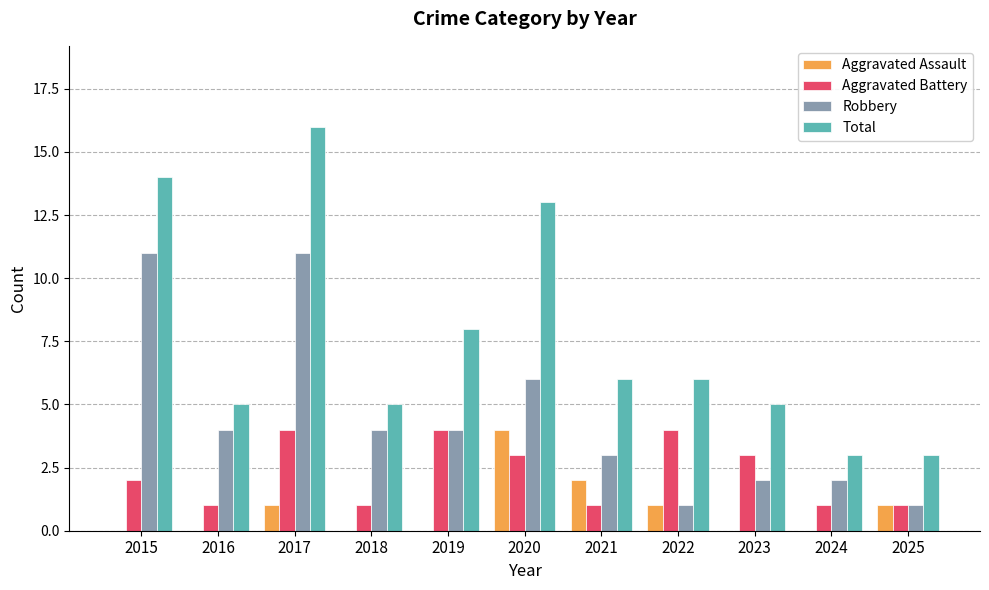

Between 2020 and 2022, which series saw the biggest shift?

Total